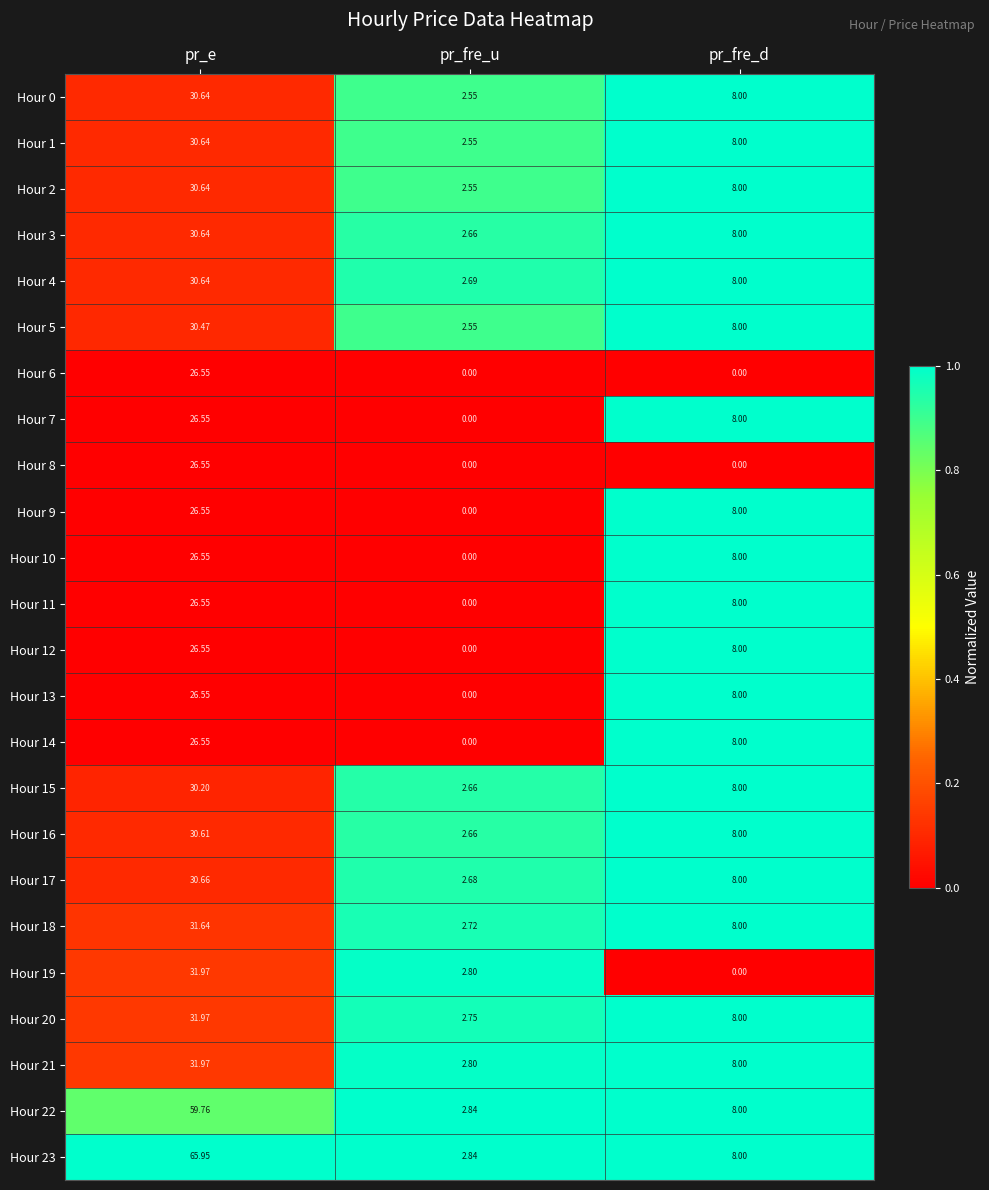

At which label is Hour 9 closest to 13?

pr_fre_d